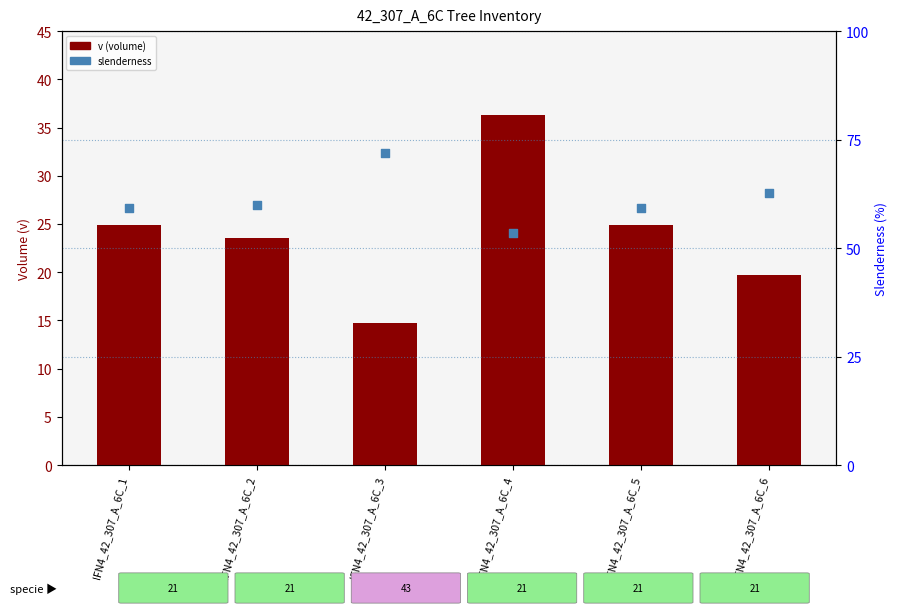

Which series reaches the maximum Y coordinate?

slenderness